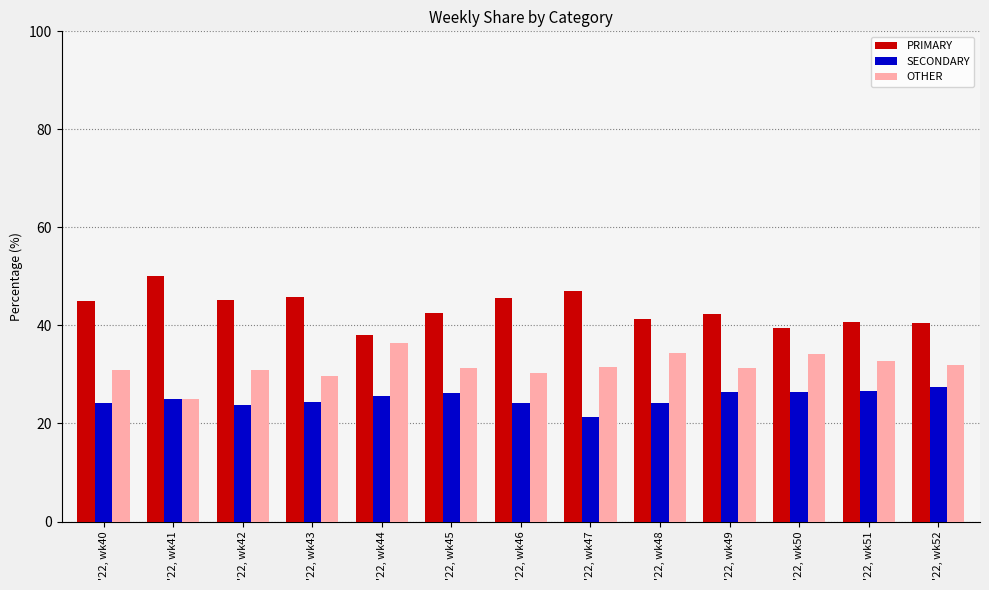

What is the total value across all series at '22, wk48?

100.0